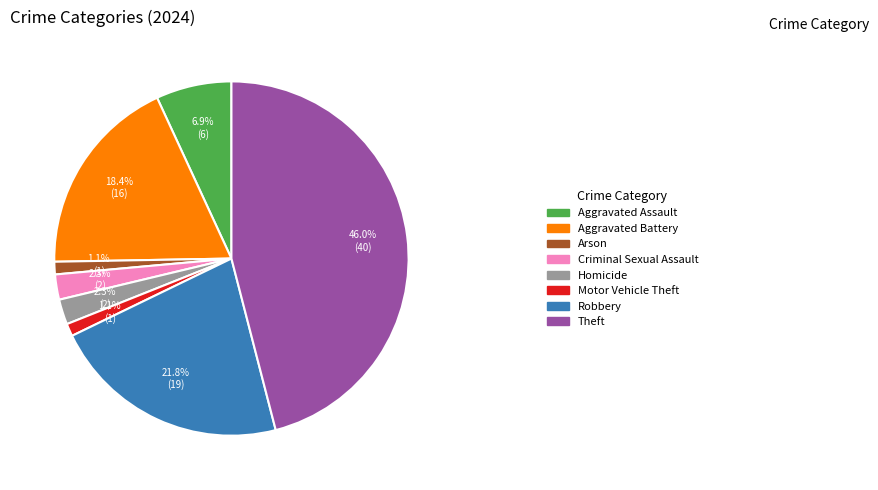

To the nearest percent, what is the average slice percentage?

12%